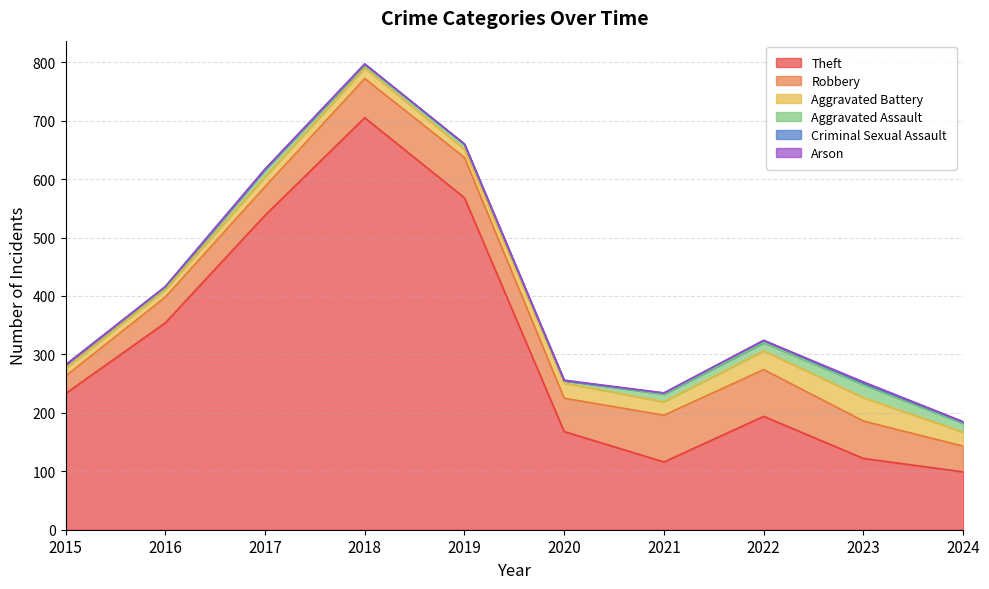

True or false: Criminal Sexual Assault and Arson cross at least once.

True